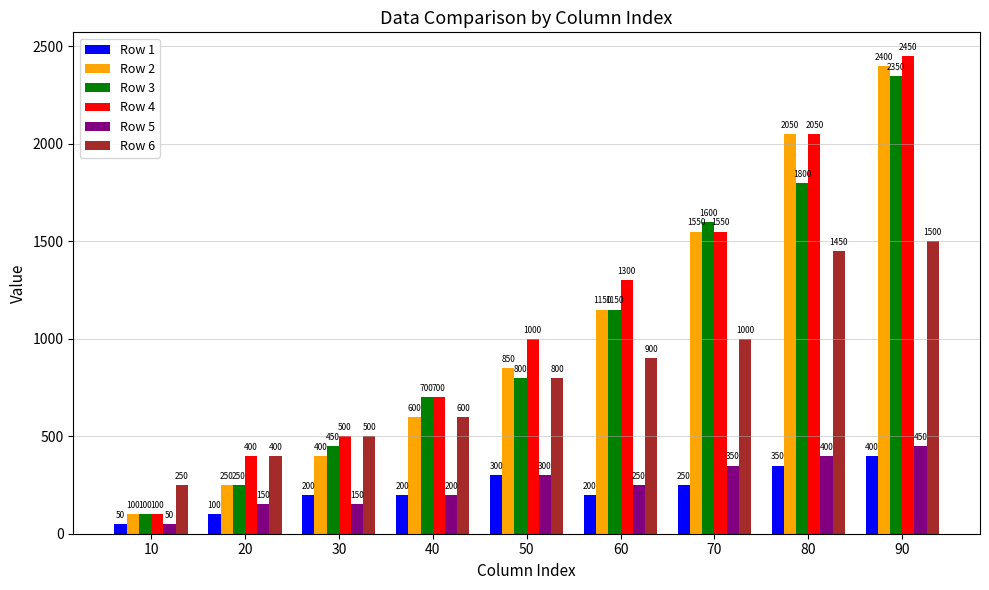

Rank the categories by Row 4 value from highest to lowest.

90, 80, 70, 60, 50, 40, 30, 20, 10